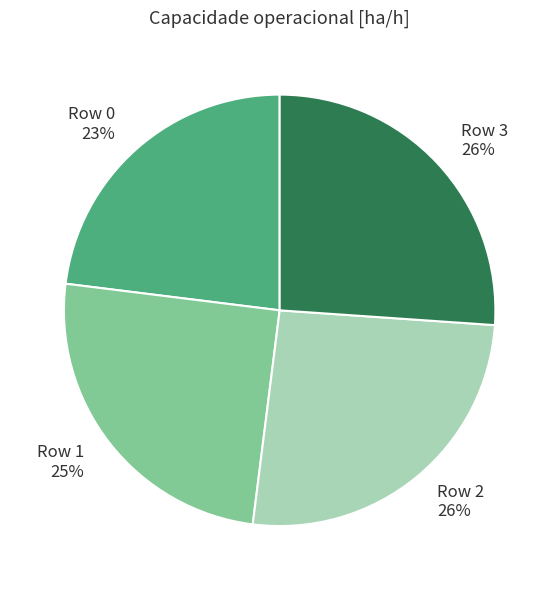

How many segments does this pie chart have?

4